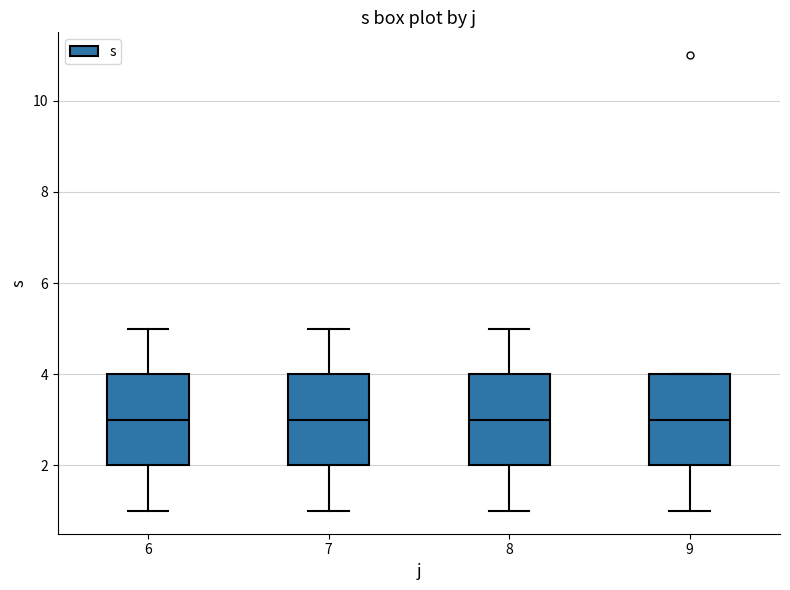

Where is the lower edge of the box at x = 6 on the y-axis? The values are not printed on the chart, so give them approximately, as read against the axis.

2